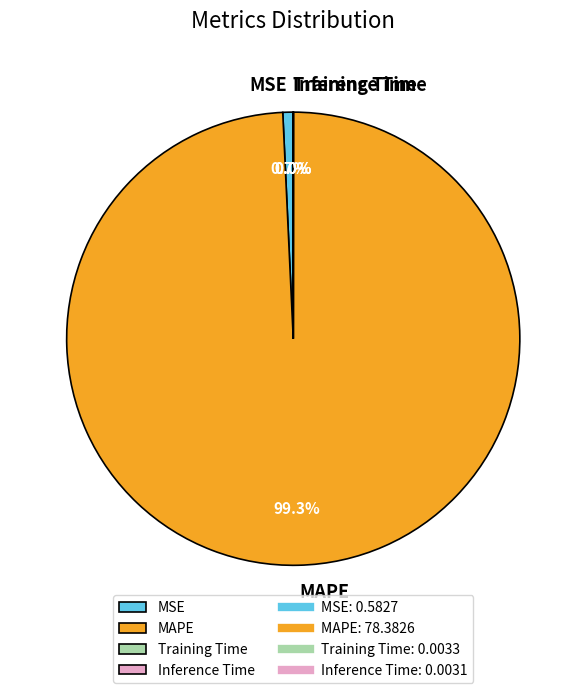

To the nearest percent, what is the average slice percentage?

25%